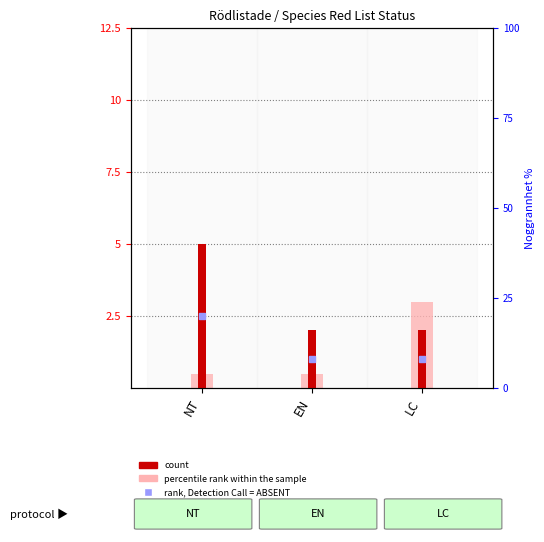

The chart shows a value of 1 at NT. True or false?

False